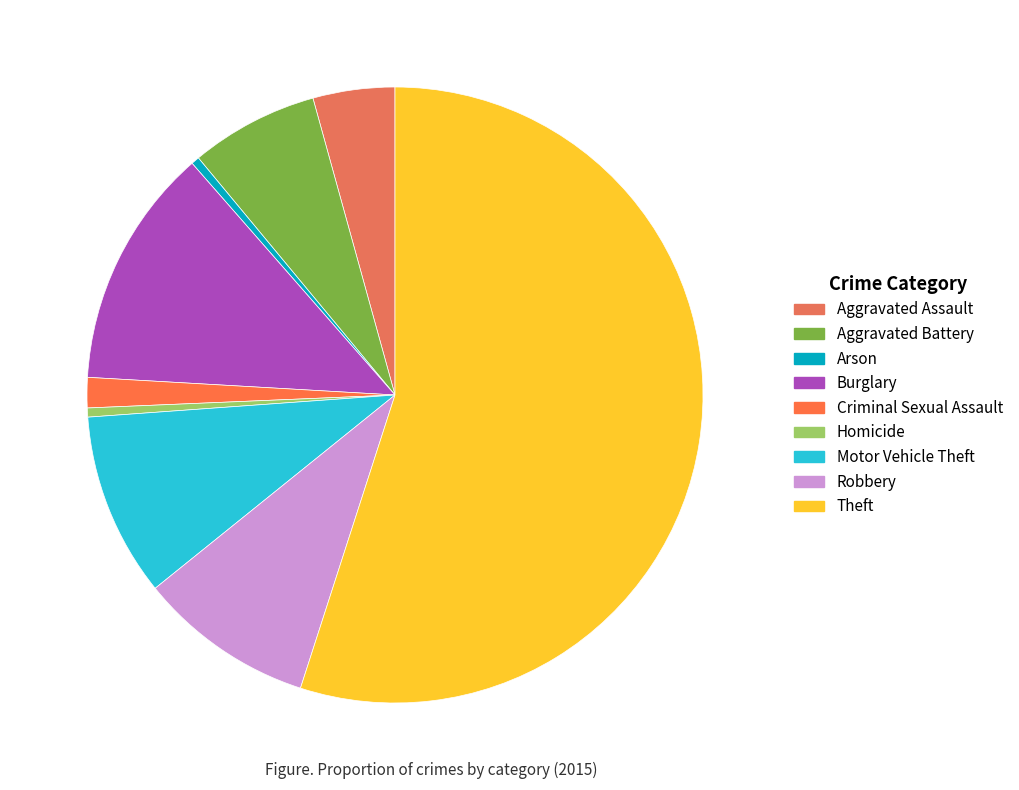

How many slices are in this pie chart?

9